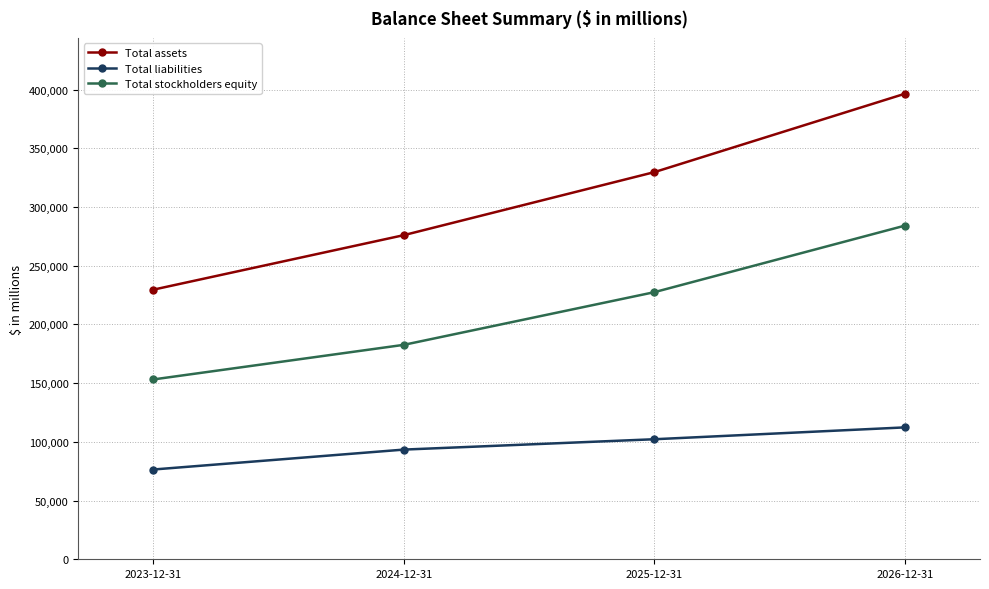

List the series in order of their overall mean, highest first.

Total assets, Total stockholders equity, Total liabilities